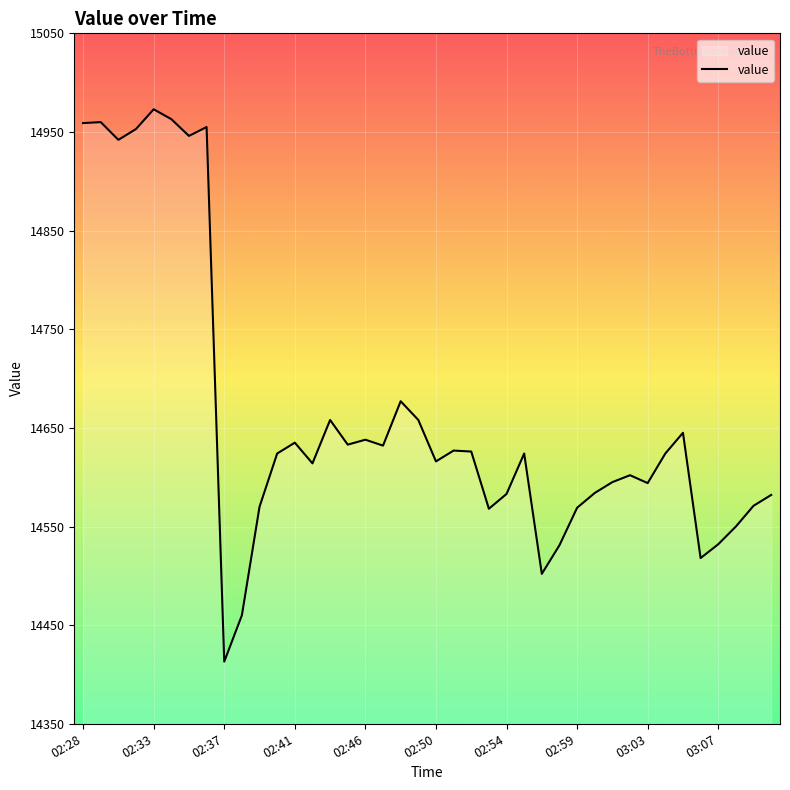

What is the difference between the maximum and minimum values?

560